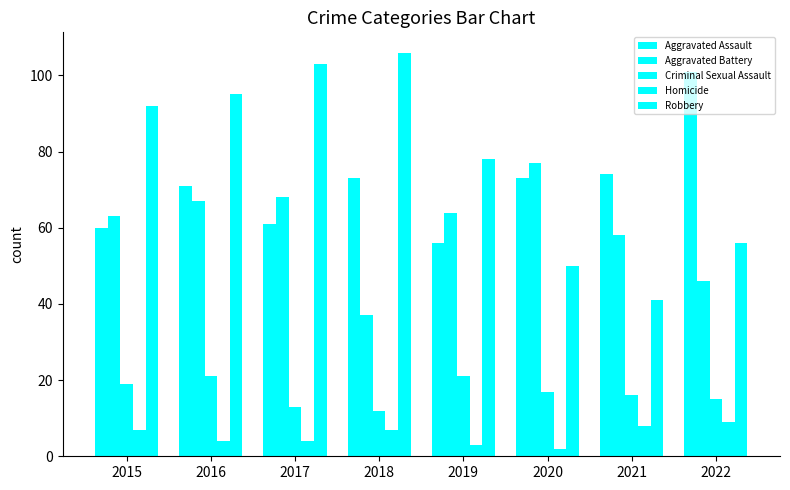

How many bars are there in each group?

5